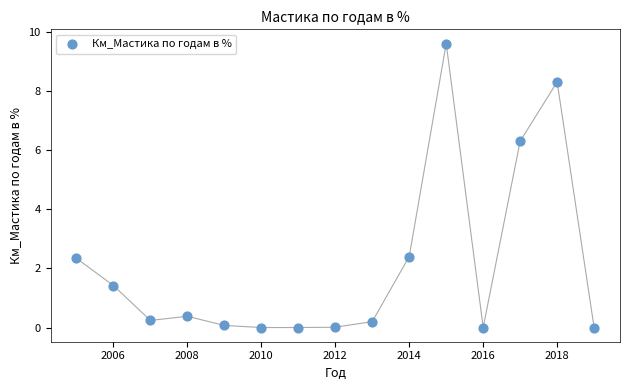

What is the range of X values (max minus min)?

14.0